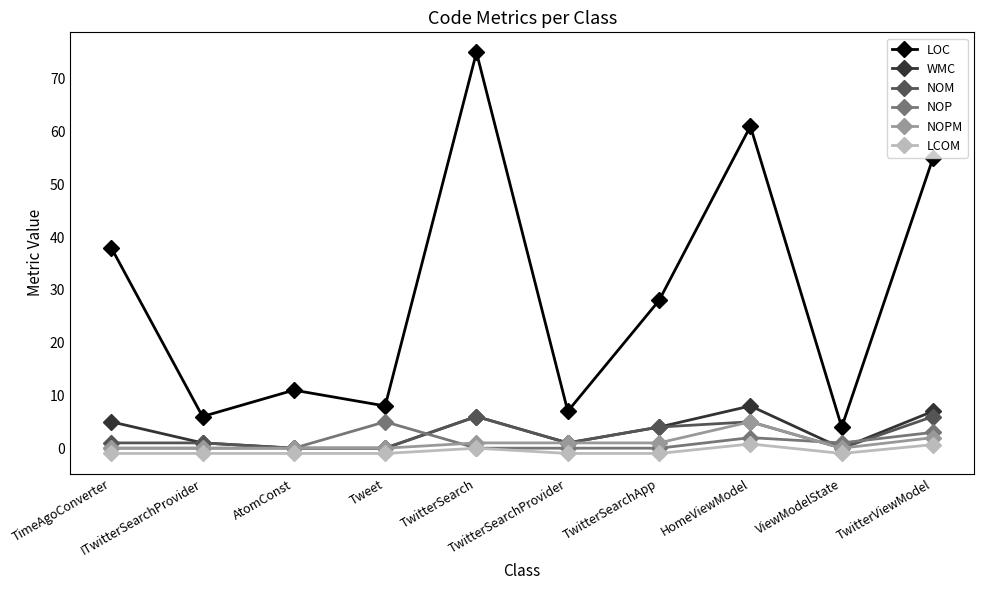

Which series has the largest total across all categories?

LOC